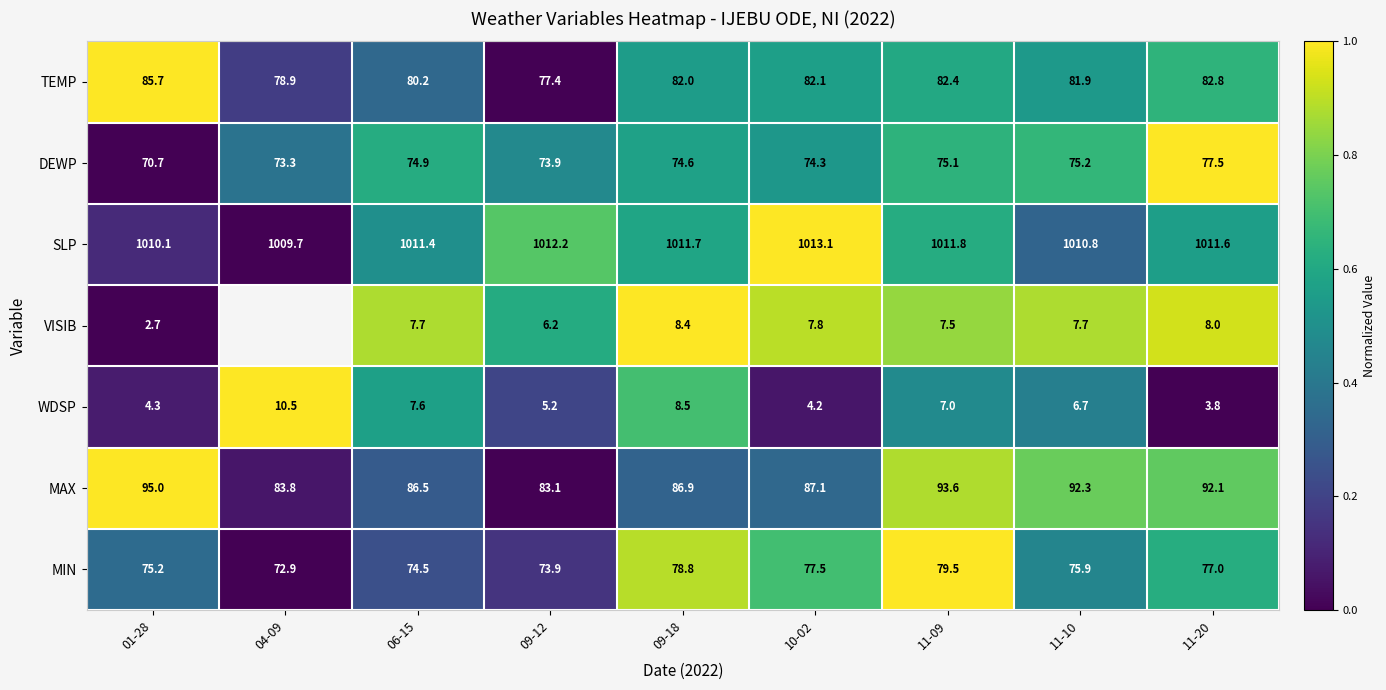

What is the difference between the MAX values at 06-15 and 11-20?

5.6